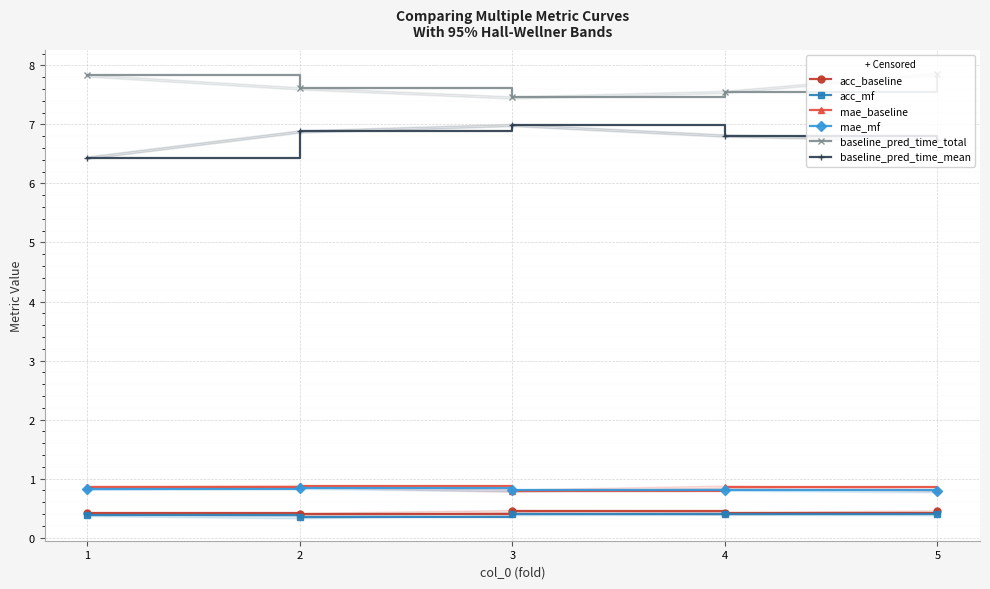

What is the sum of all mae_baseline values?

4.2